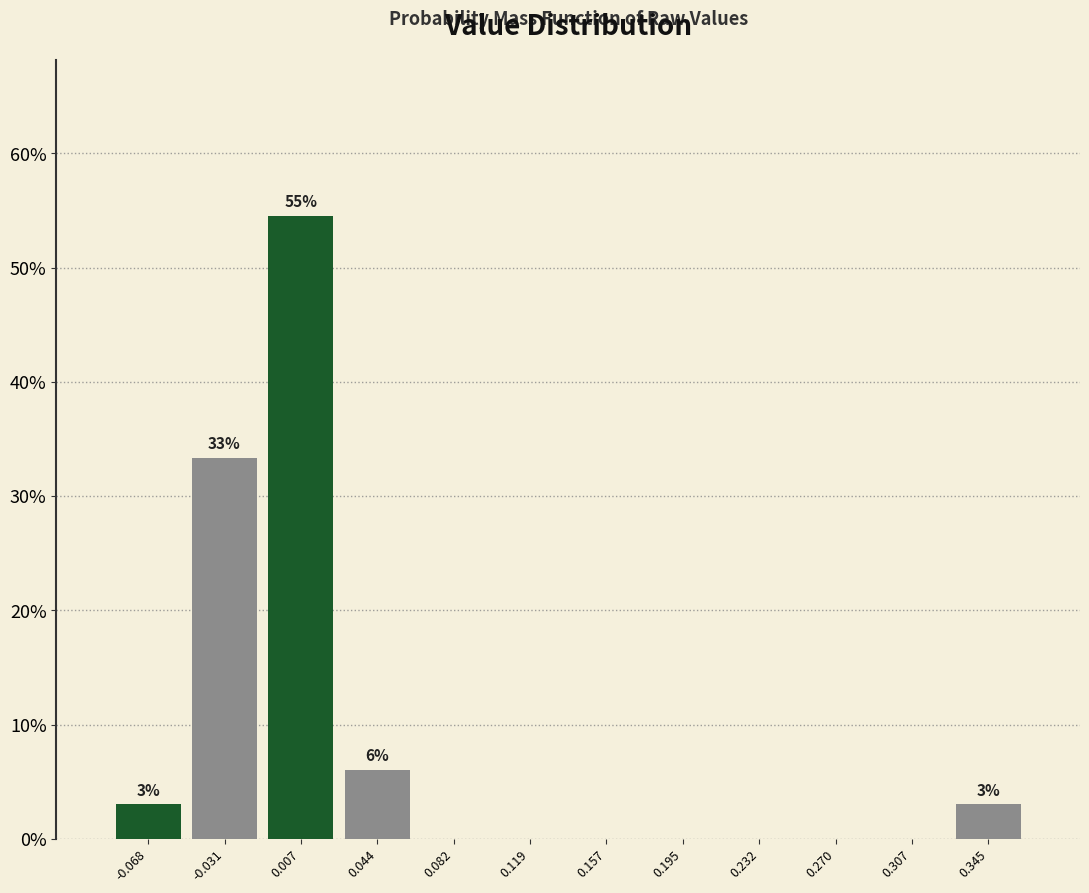

Over which range of the x-axis is the bar tallest?

-0.010 to 0.025